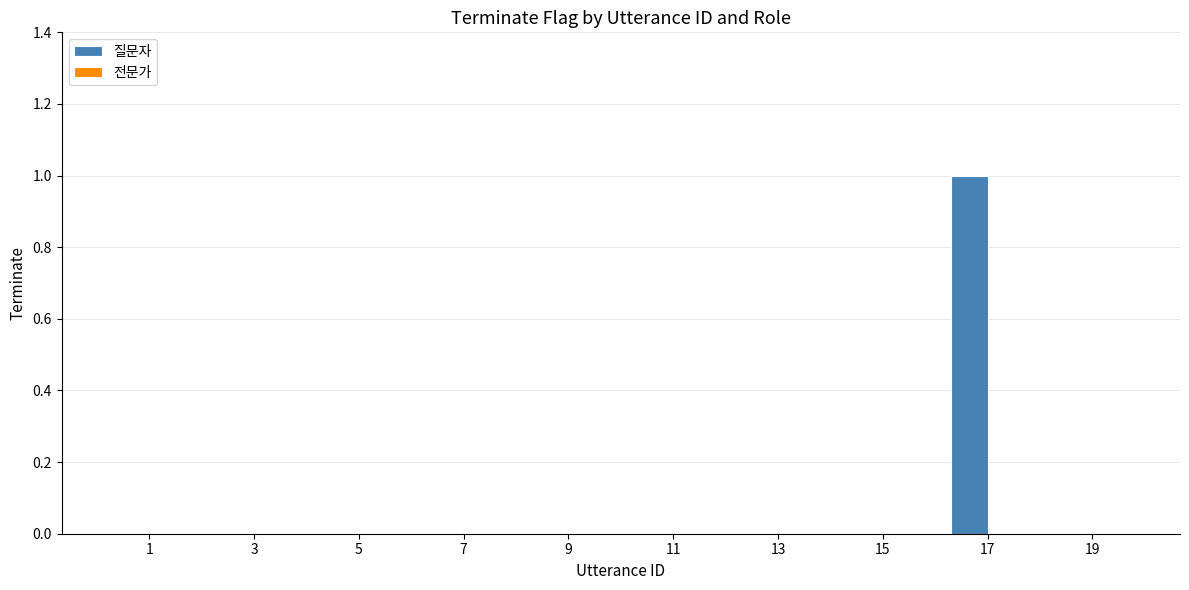

Which has a higher value, 11 or 17?

17